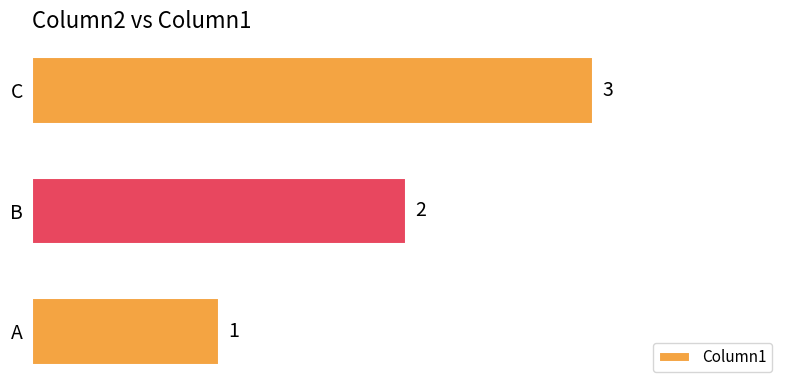

How many distinct data groups are displayed?

1